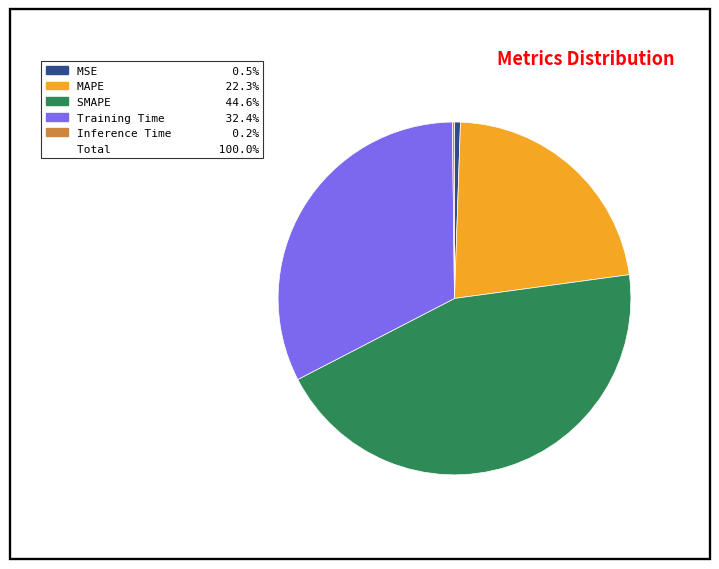

Is there any slice that represents more than half of the pie?

No